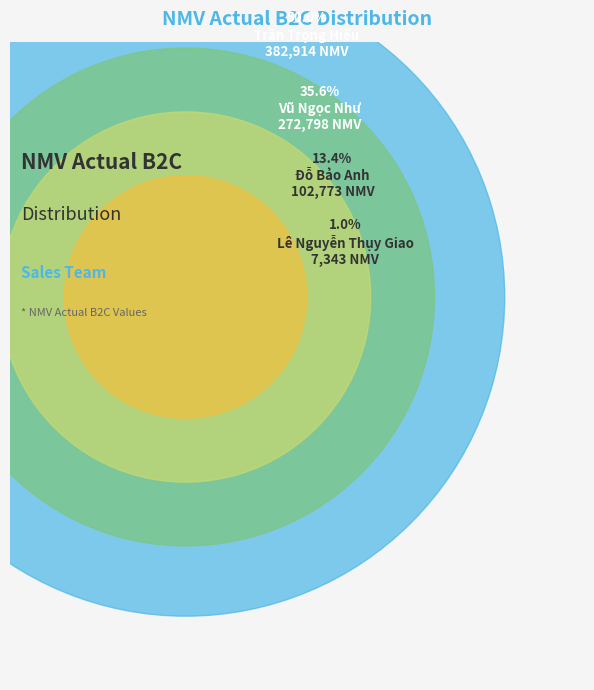

Which has a higher value, Trần Trọng Hiếu or Lê Nguyễn Thụy Giao?

Trần Trọng Hiếu